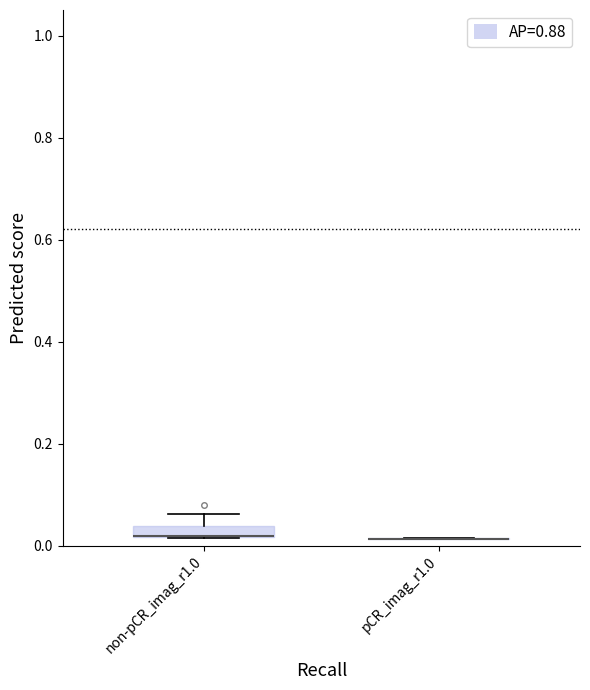

Comparing the boxes themselves (not the whiskers), which one is the tallest?

non-pCR_imag_r1.0